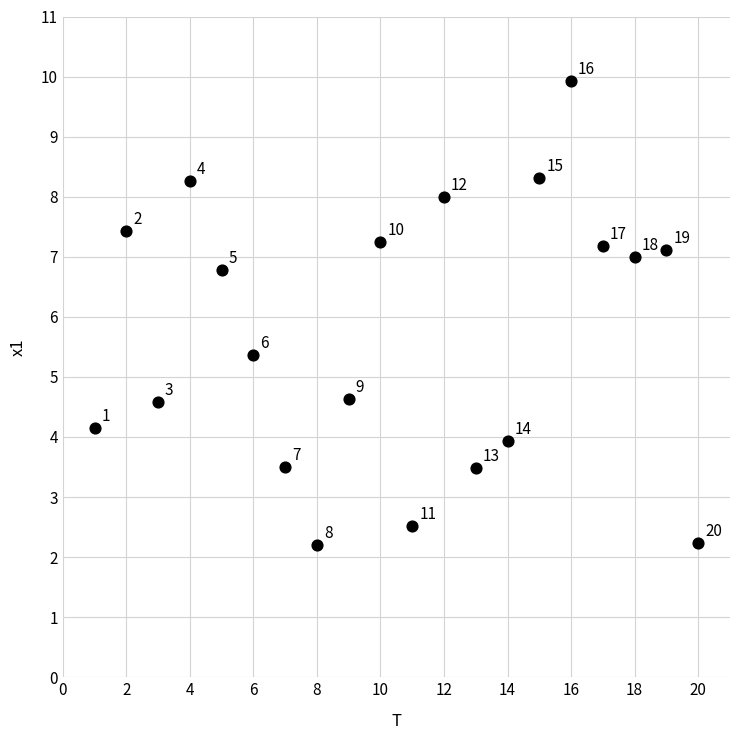

What is the range of X values (max minus min)?

19.0